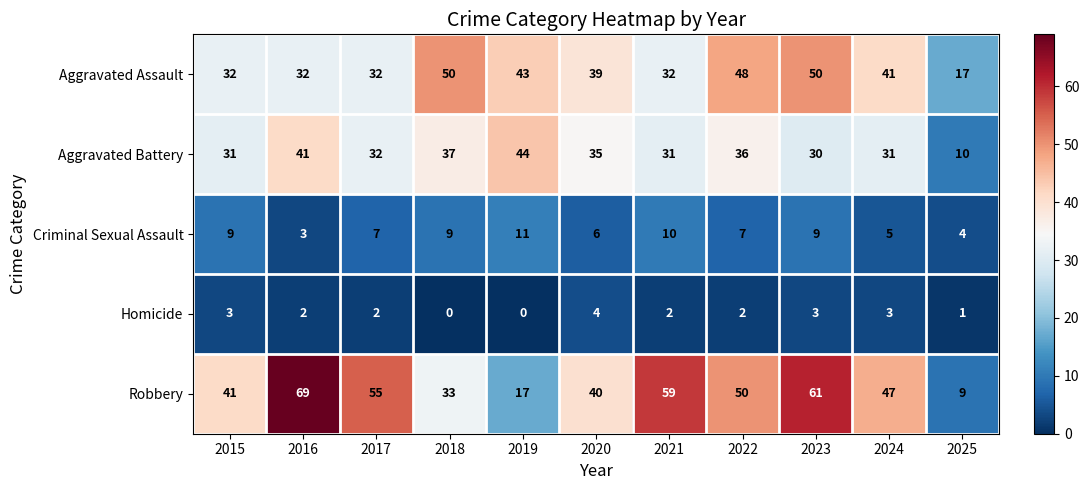

What is the sum of all Aggravated Battery values?

358